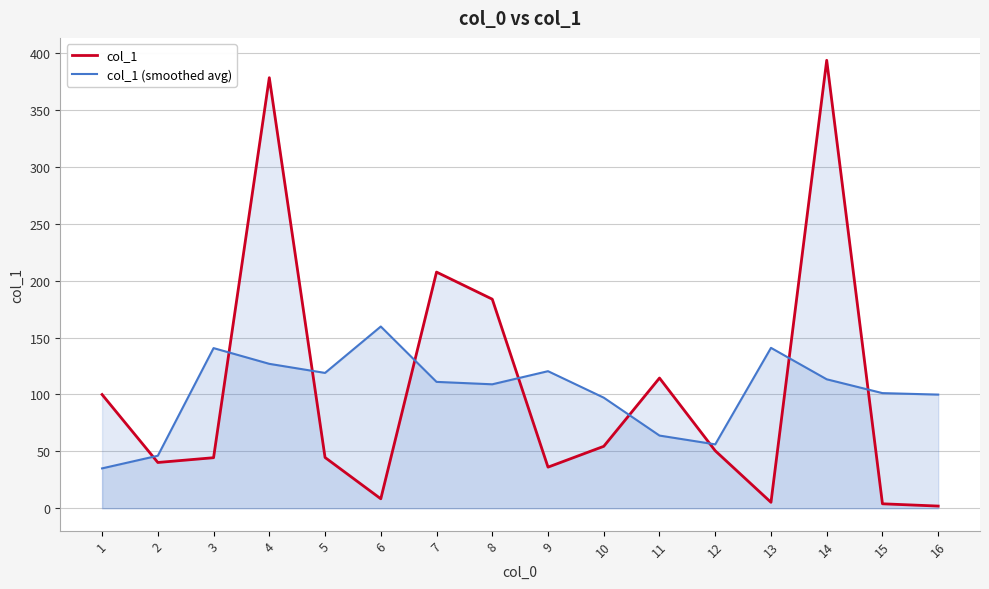

Which category has the lowest value across all series?

16